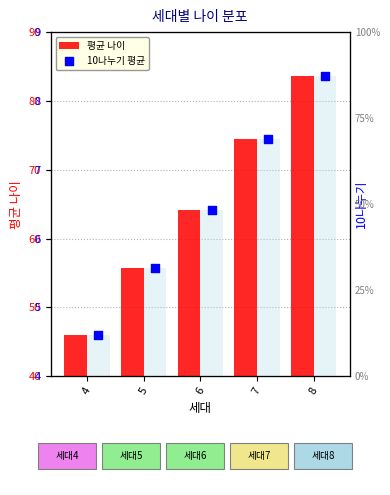

Which series reaches the minimum Y coordinate?

10나누기 평균